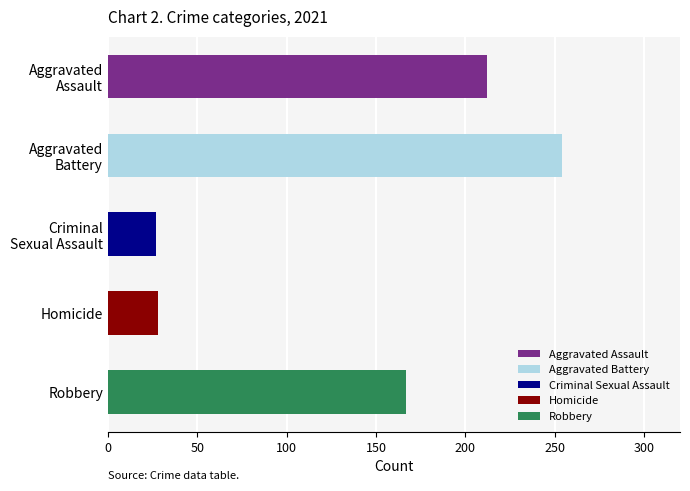

At which label is the value closest to 140?

Robbery